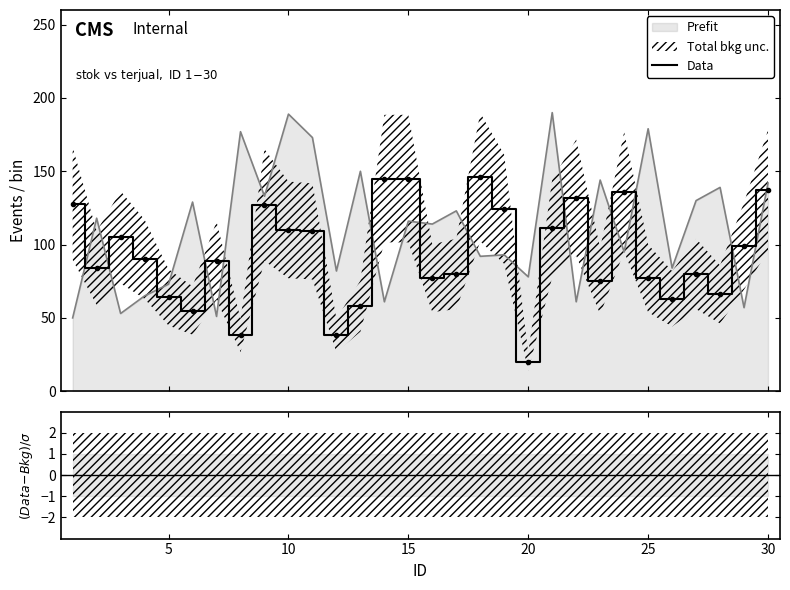

What is the average value?

94